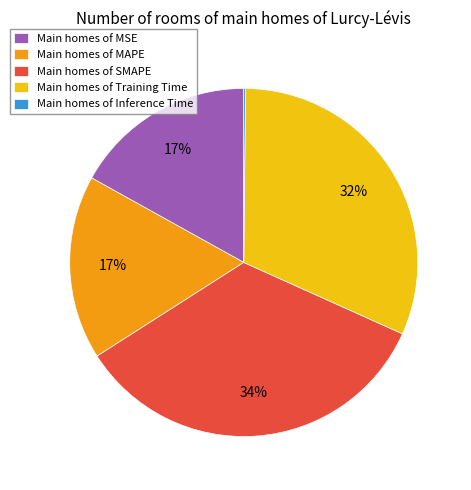

Is there any slice that represents more than half of the pie?

No